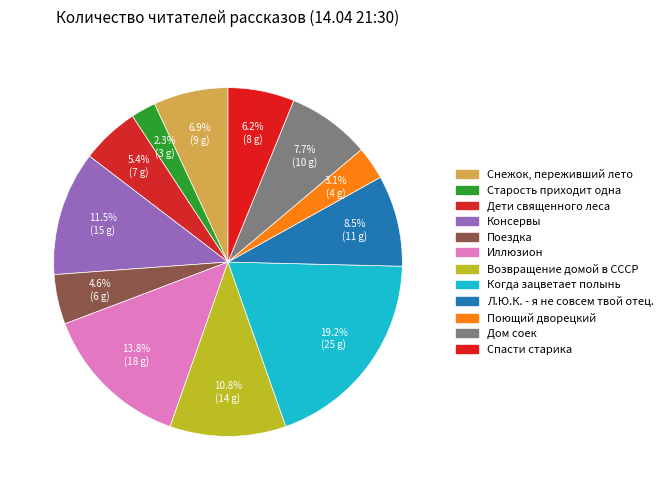

Which category has the smallest portion of the pie?

Старость приходит одна